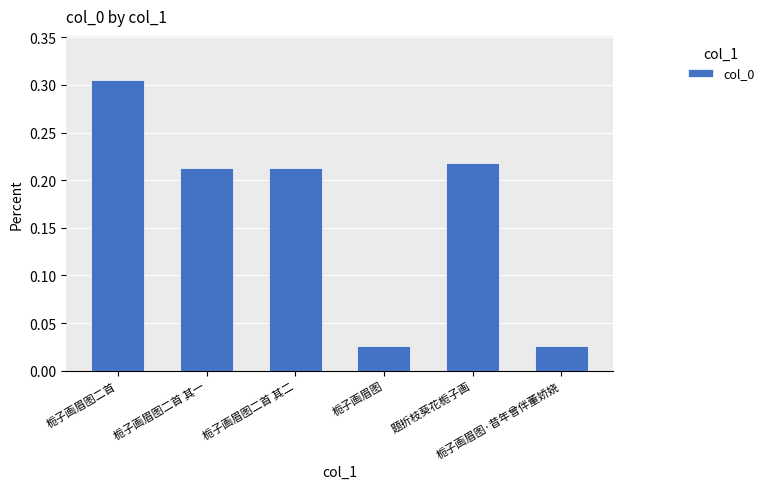

What is the greatest value displayed?

0.3